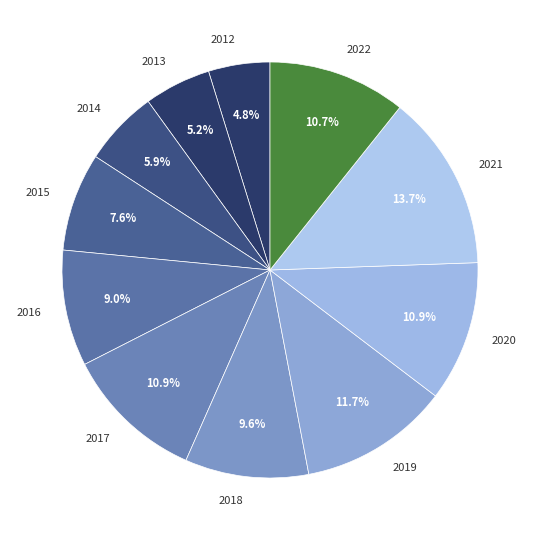

Is it true that 2018 is 1% of the pie?

False